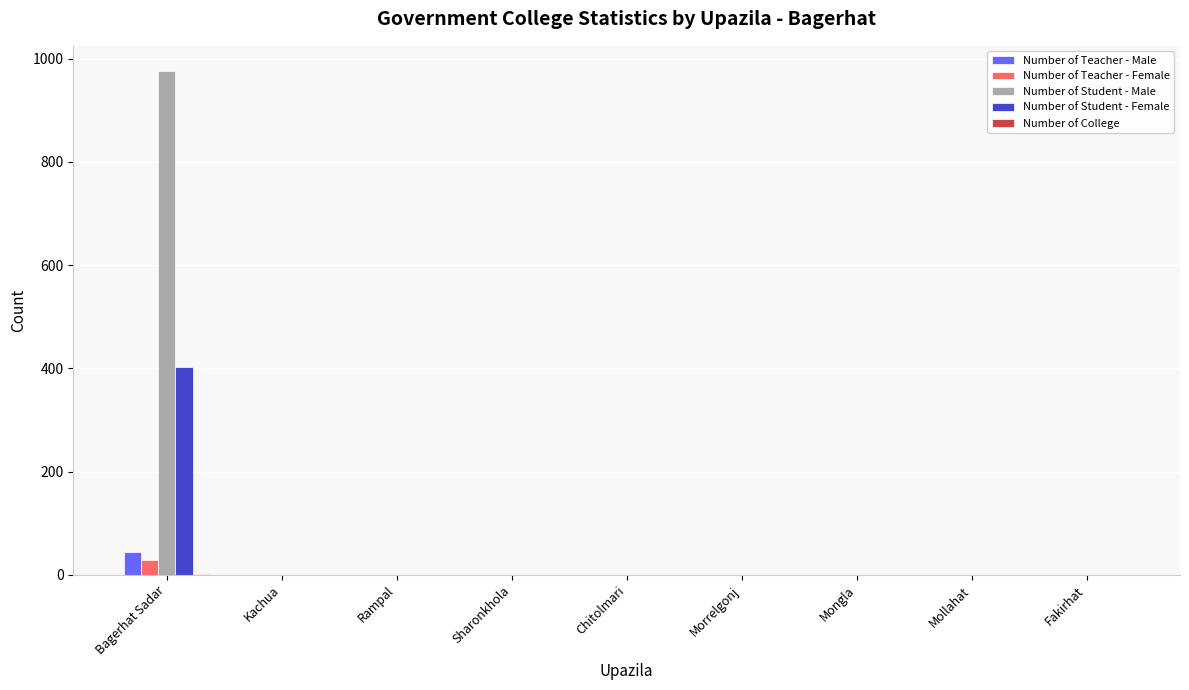

What is the greatest value displayed?

976